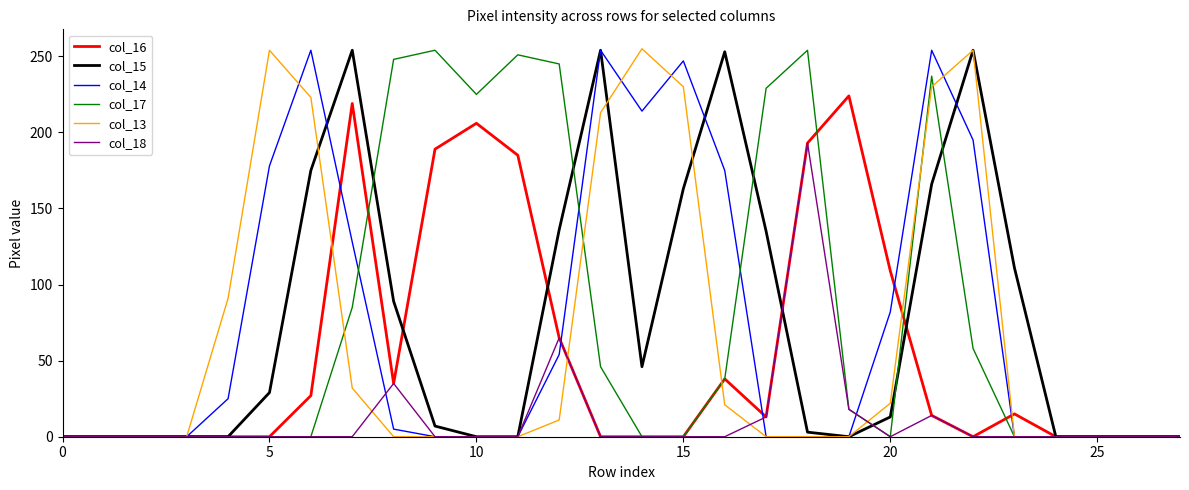

What is the greatest value displayed?

255